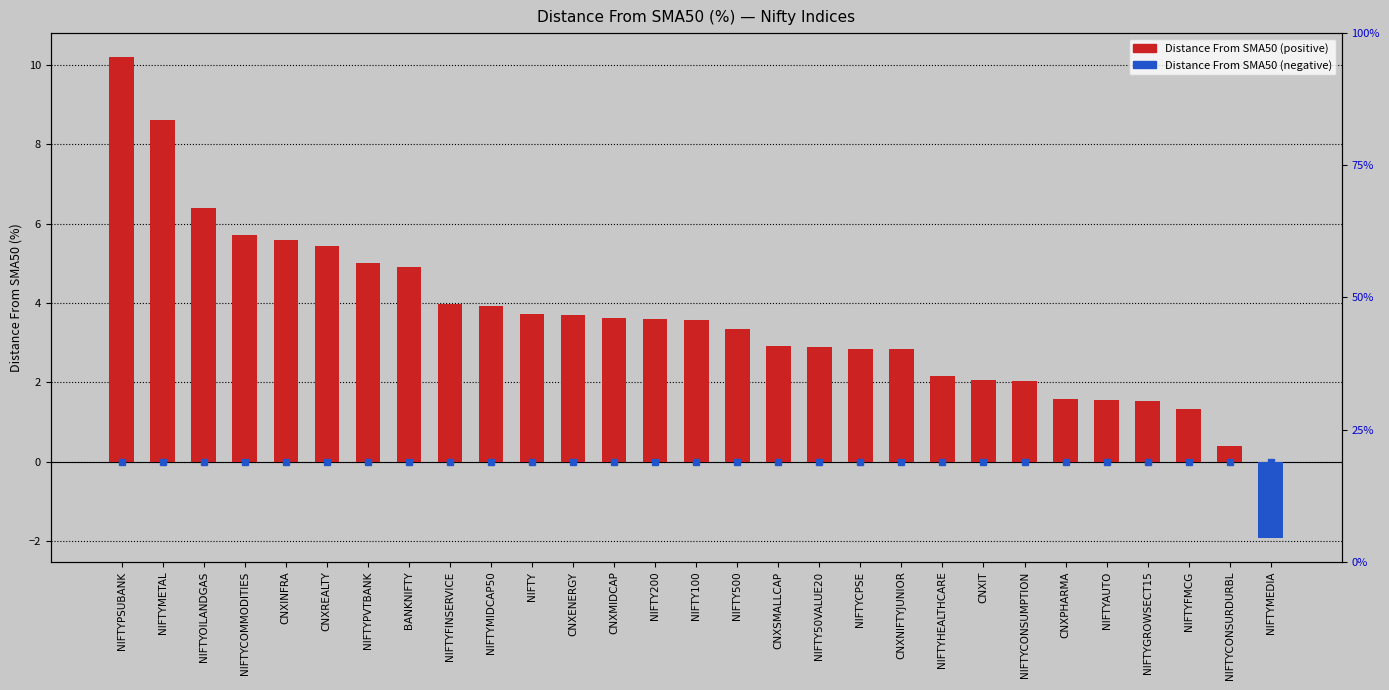

How many categories are shown in the chart?

29